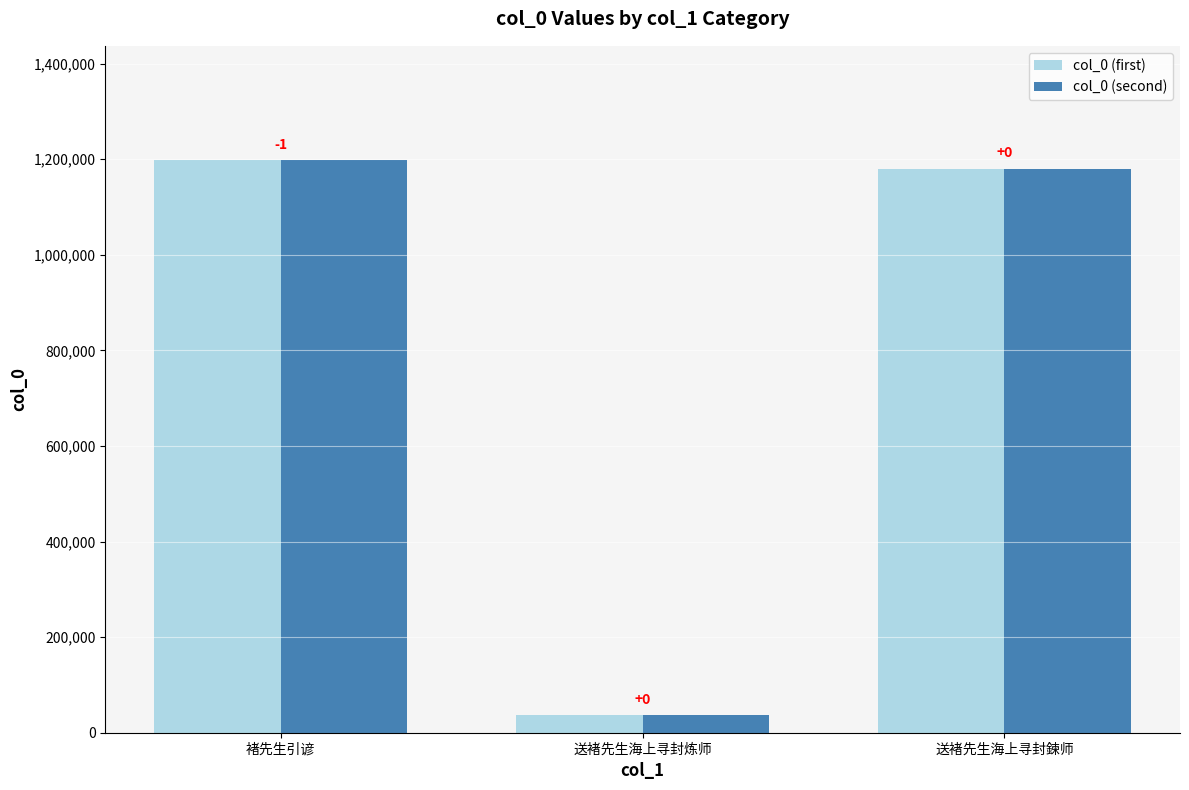

At which category is the sum across all series the highest?

褚先生引谚